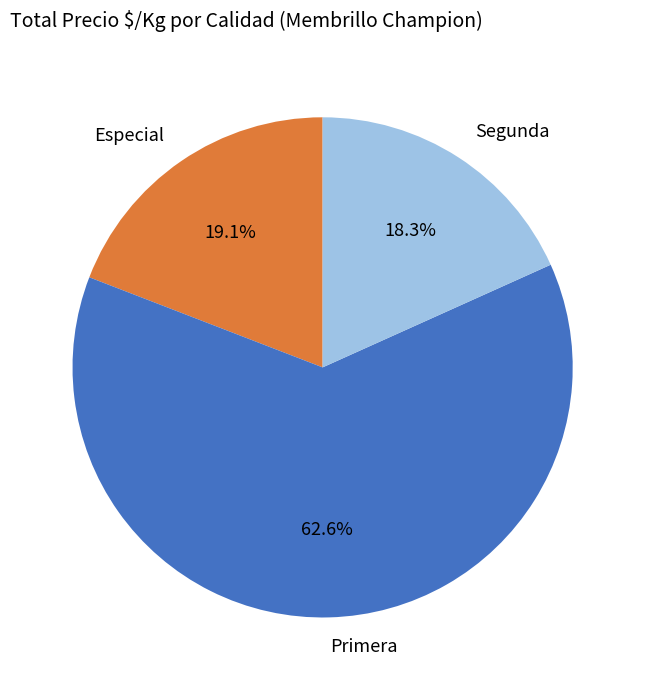

To the nearest percent, what is the average slice percentage?

33%